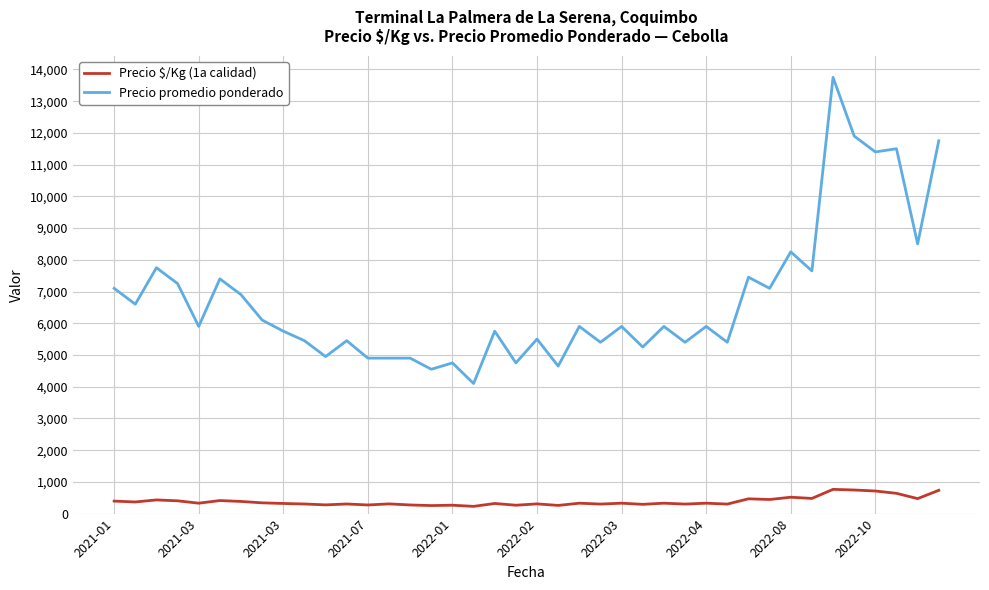

Which series has the largest range (max minus min)?

Precio promedio ponderado